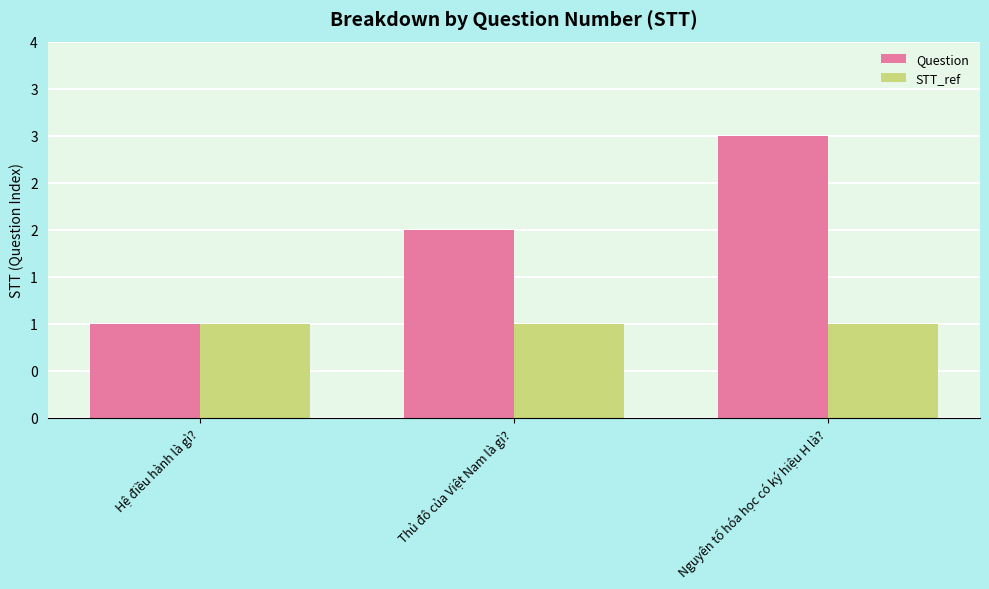

Which has a higher value, Hệ điều hành là gì? or Thủ đô của Việt Nam là gì??

Thủ đô của Việt Nam là gì?